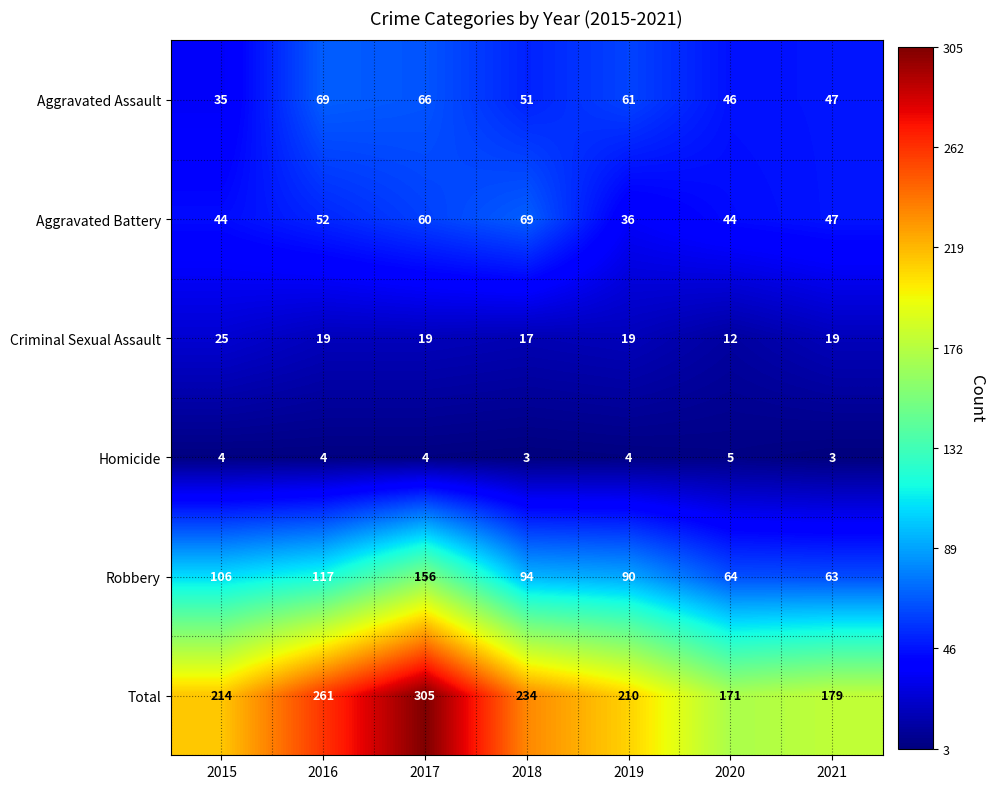

At 2019, list the series in order from smallest to largest.

Homicide, Criminal Sexual Assault, Aggravated Battery, Aggravated Assault, Robbery, Total